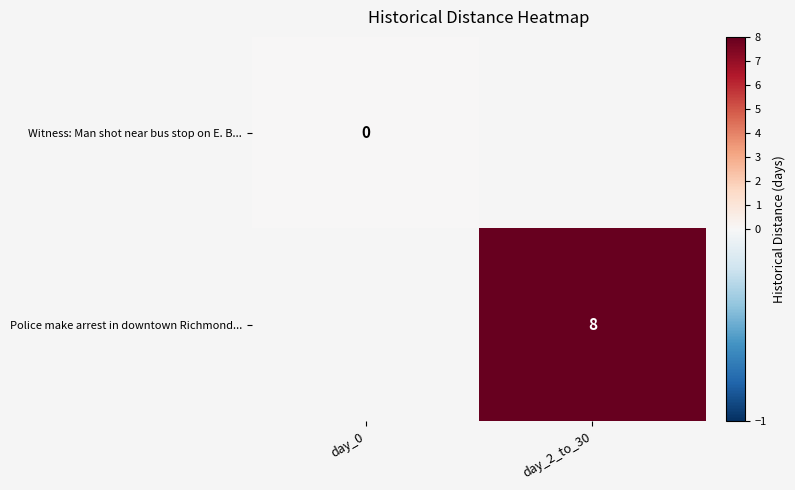

The Police make arrest in downtown Richmond... series shows 14 at day_2_to_30. True or false?

False